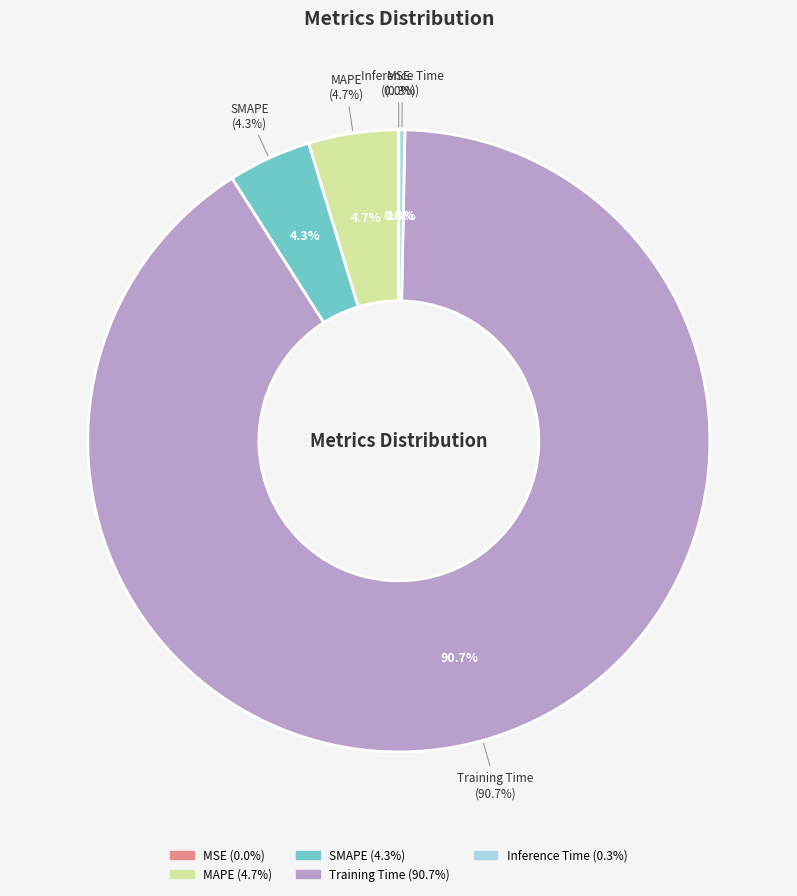

What is the change in value from MSE to MAPE?

+0.2